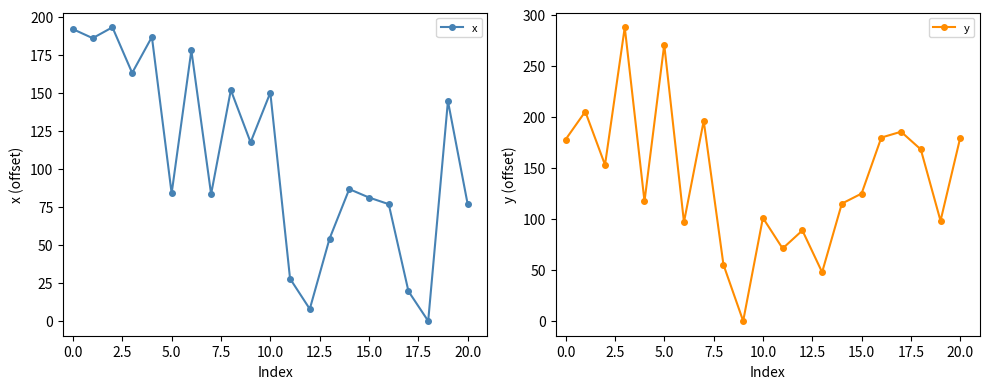

What is the value of the x point at the 5th from the left?

186.8